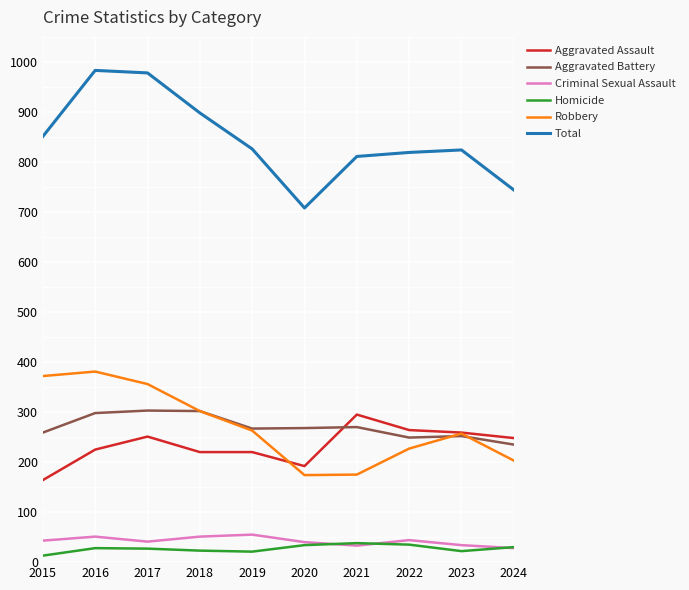

What is the highest value of the Robbery series?

381